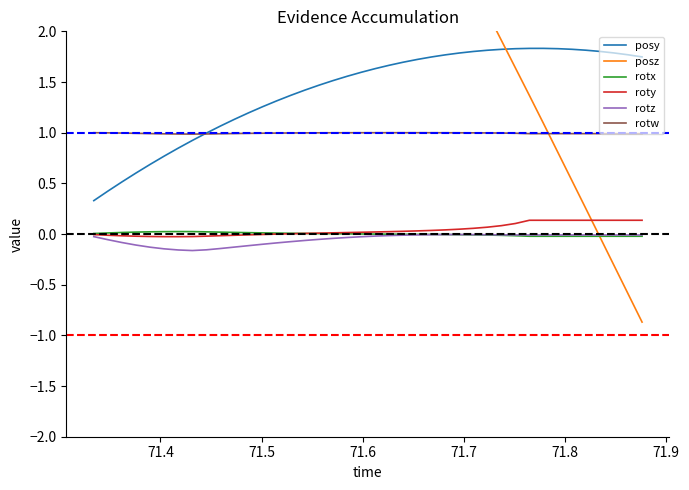

True or false: posy and rotz cross at least once.

False